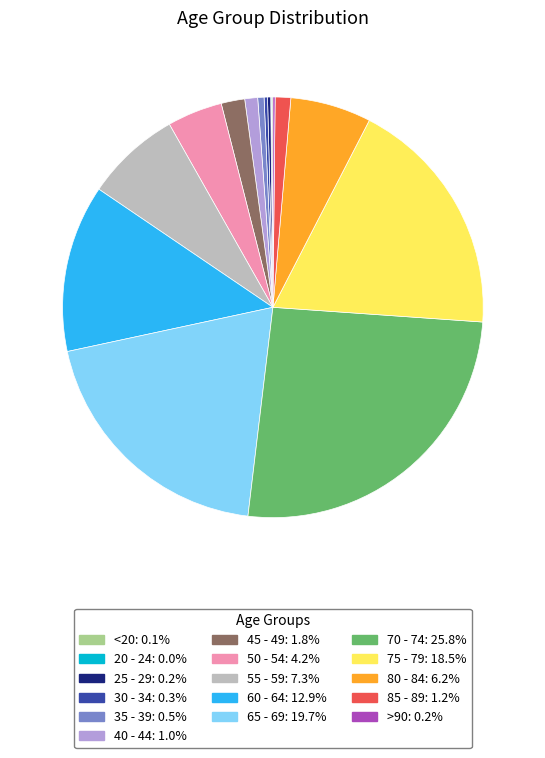

Which has a higher value, 35 - 39 or 65 - 69?

65 - 69